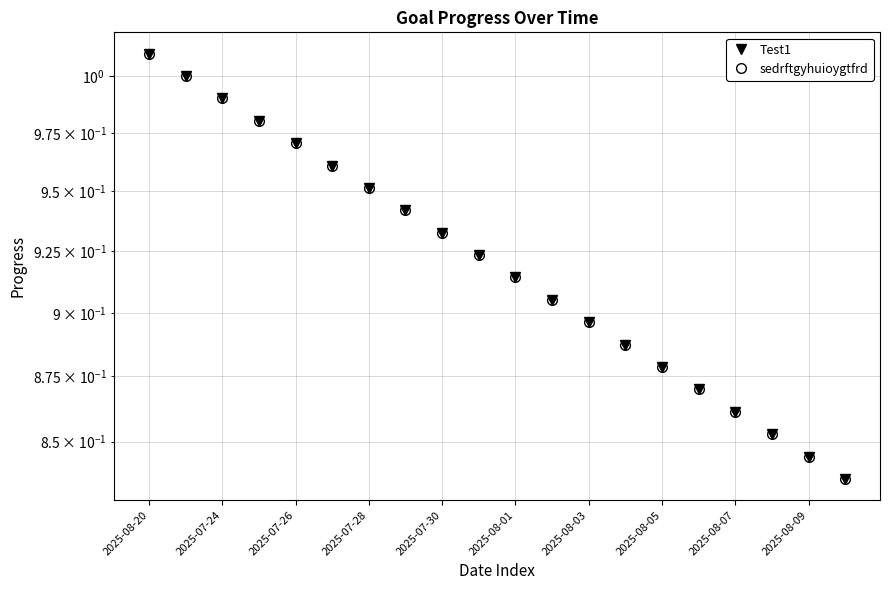

What is the label of the 6th point from the left?

2025-08-01